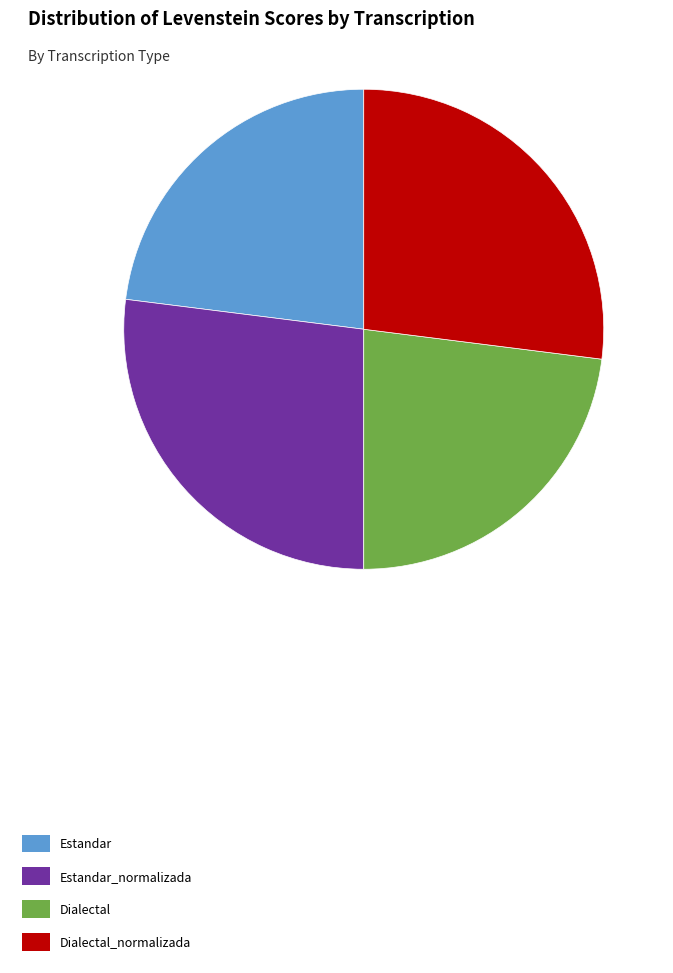

What is the ratio of the value at Dialectal to the value at Estandar_normalizada?

0.9